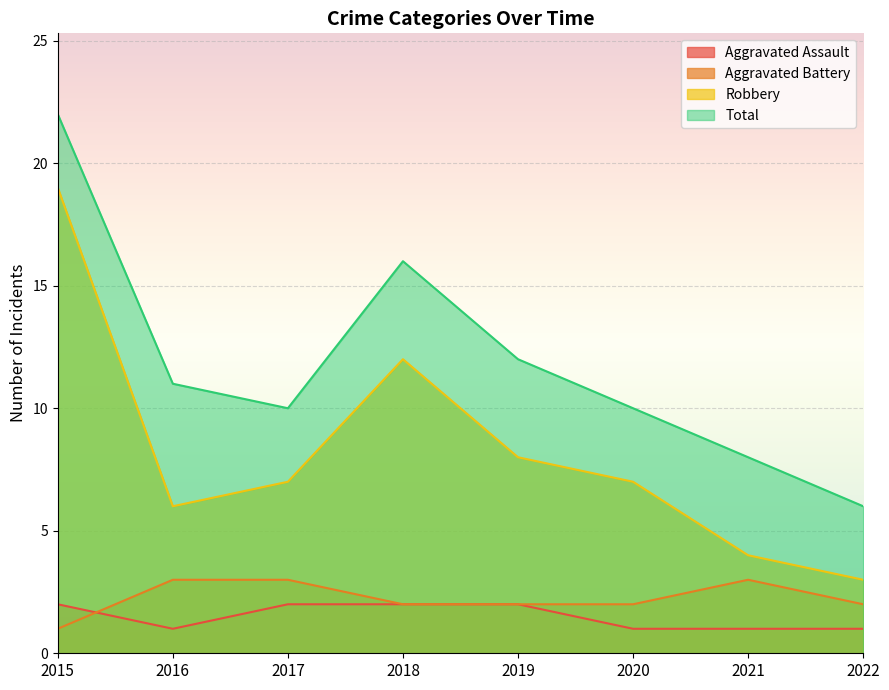

Is it true that Aggravated Battery equals 2 at 2018?

True